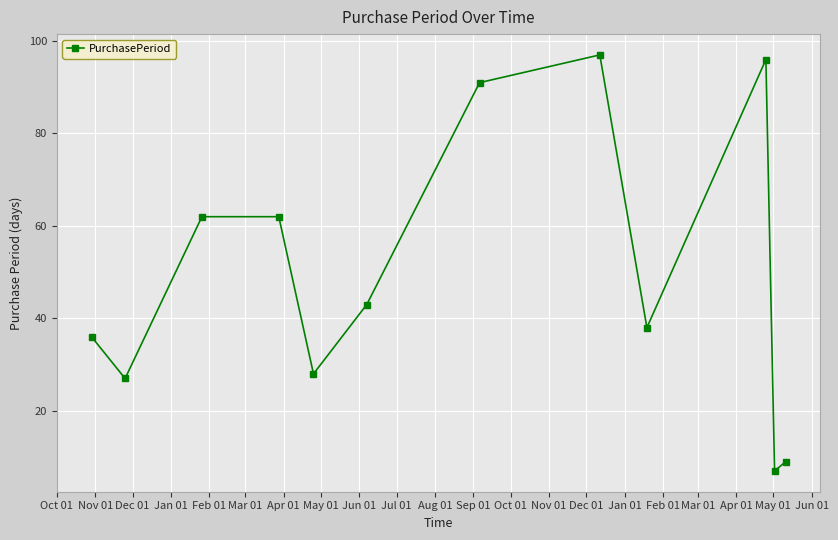

What is the difference between the second highest and minimum values?

89